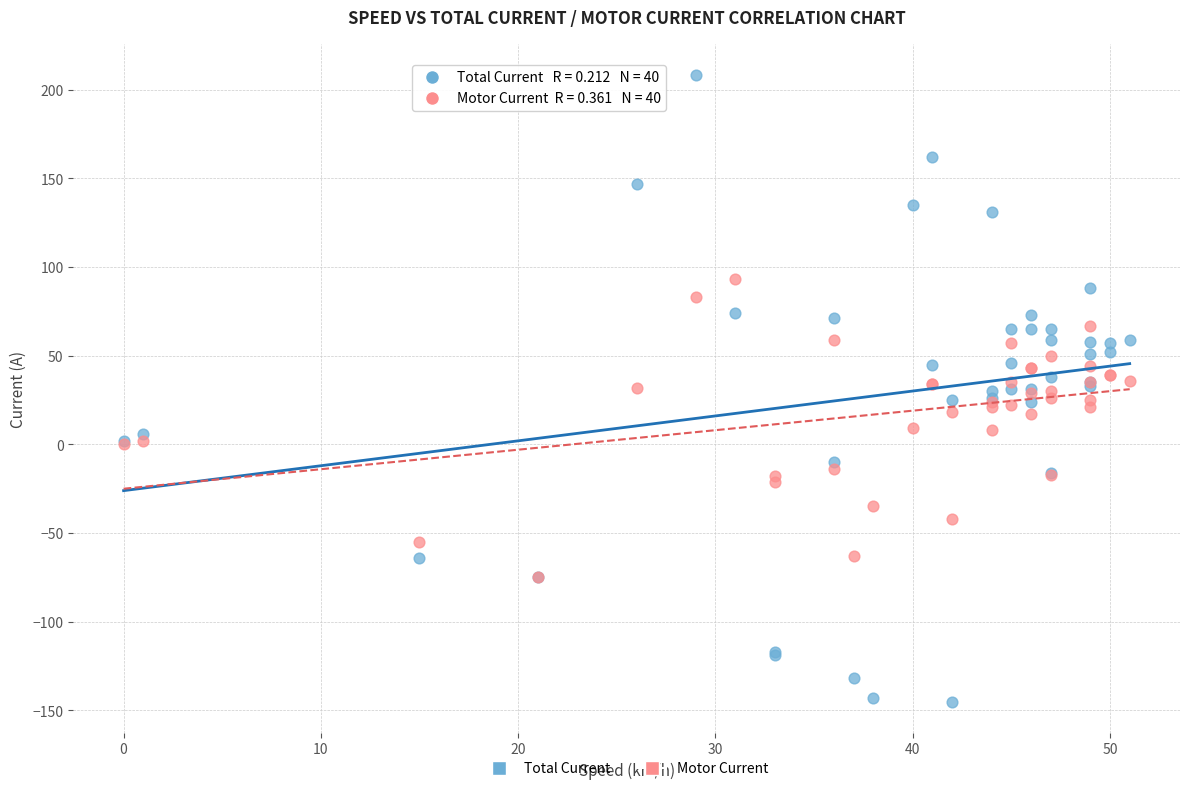

What are all the series names shown in the legend?

Total Current, Motor Current